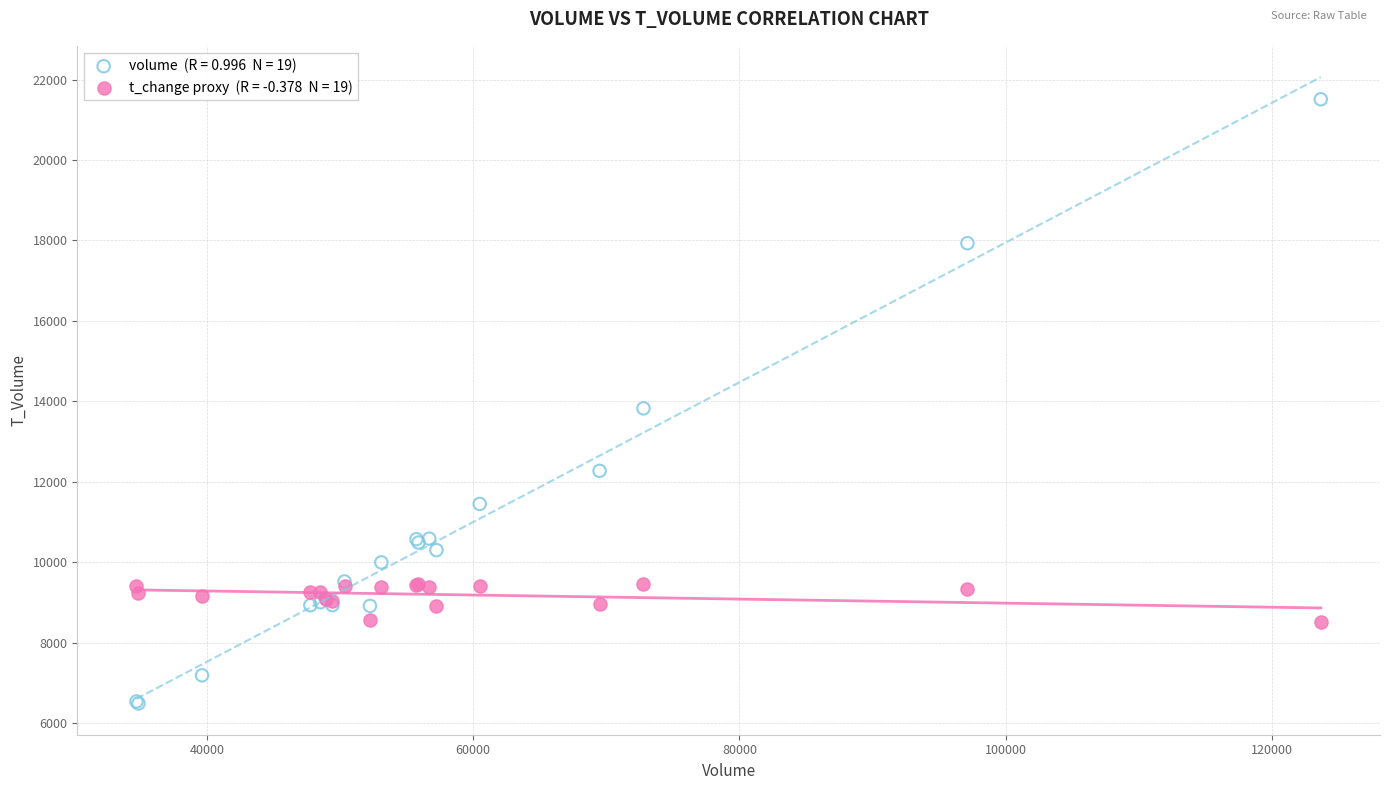

Across all series, what Y value is closest to 13999?

13825